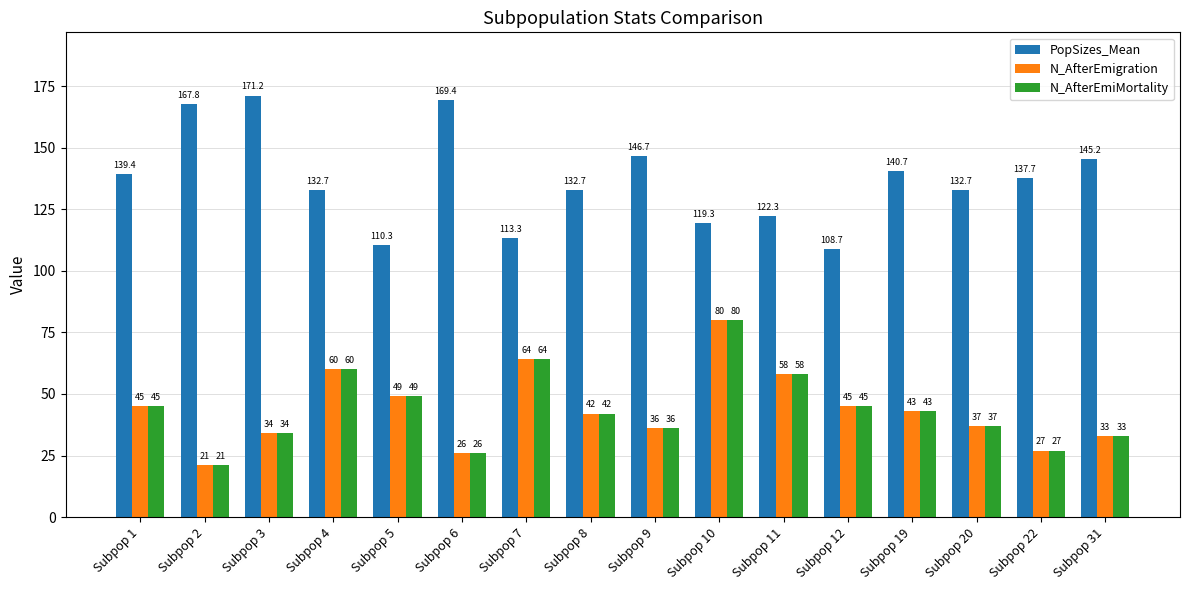

What is the difference between the second highest and second lowest values in the N_AfterEmiMortality series?

38.0